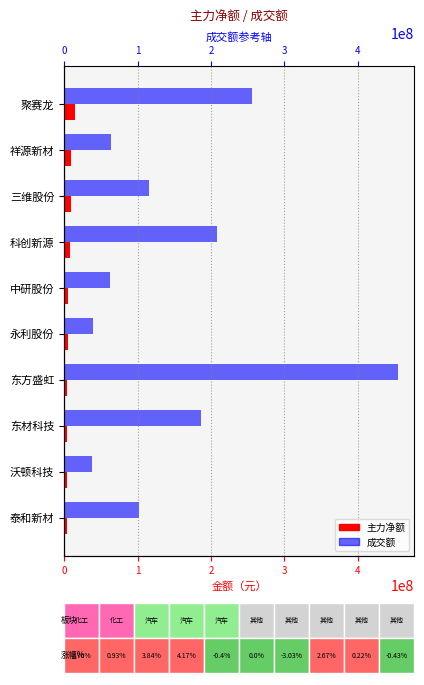

What is the value of the 主力净额 bar at the 8th from the left?

3998753